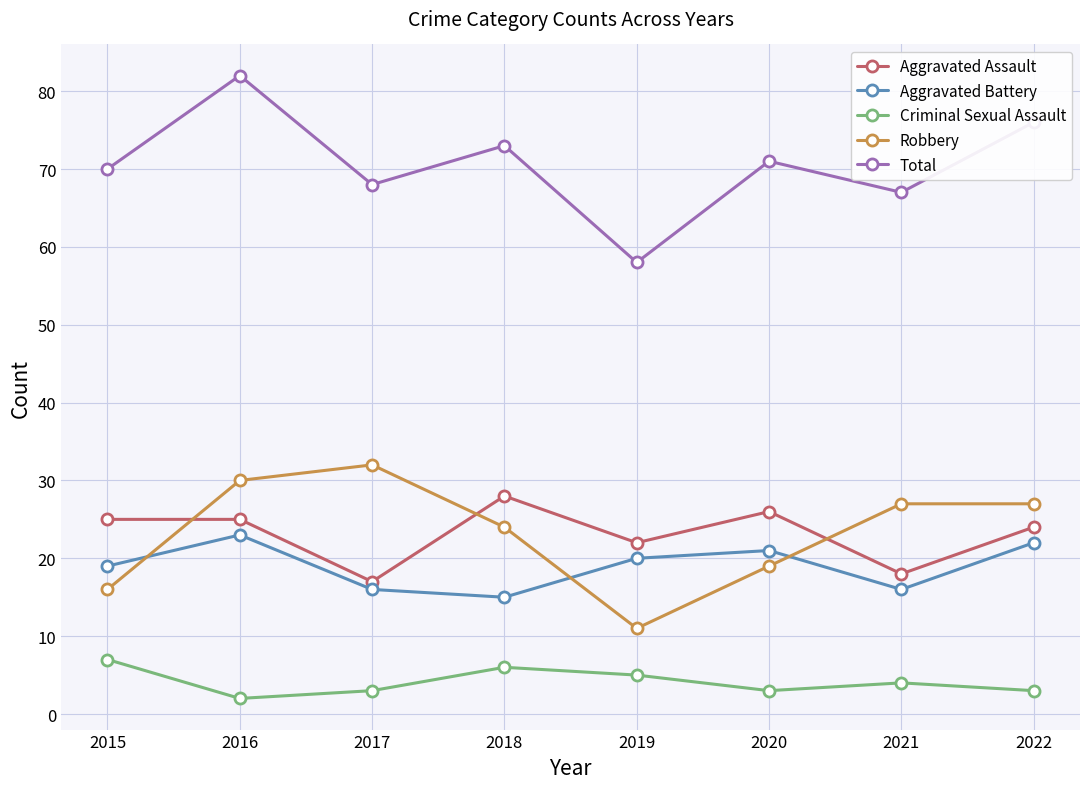

At 2021, list the series in order from smallest to largest.

Criminal Sexual Assault, Aggravated Battery, Aggravated Assault, Robbery, Total